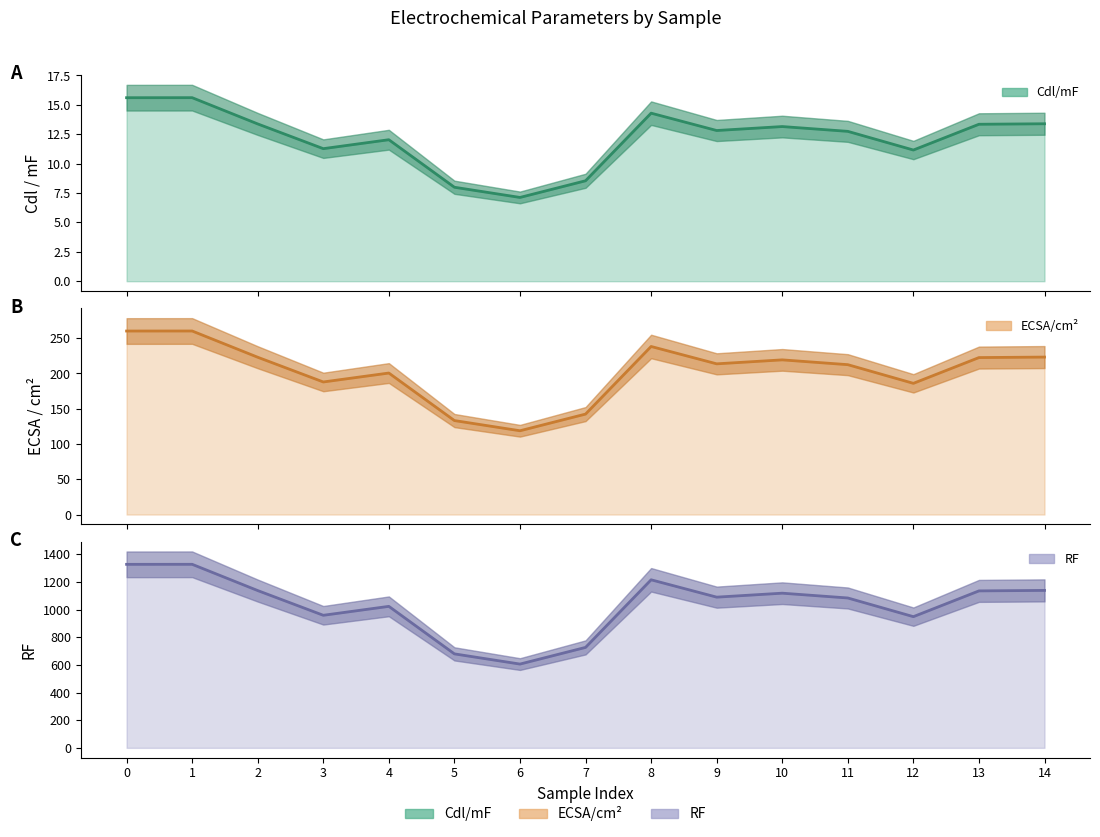

In ECSA/cm2, how many points are lower than both neighbors (excluding endpoints)?

4